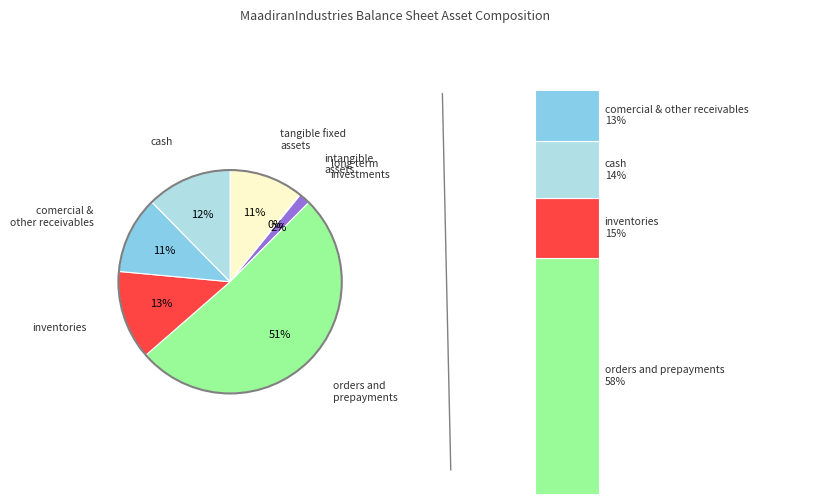

What is the change in value from intangible_assets to long_term_investments?

+128352